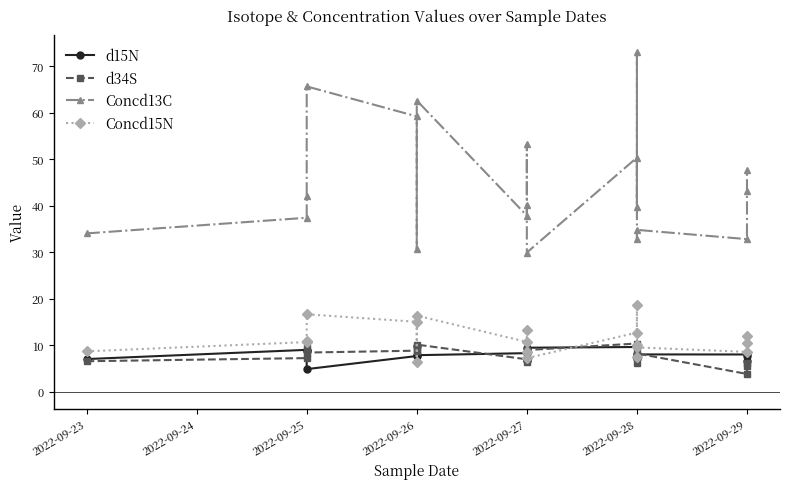

Which series has the widest spread of values?

Concd13C